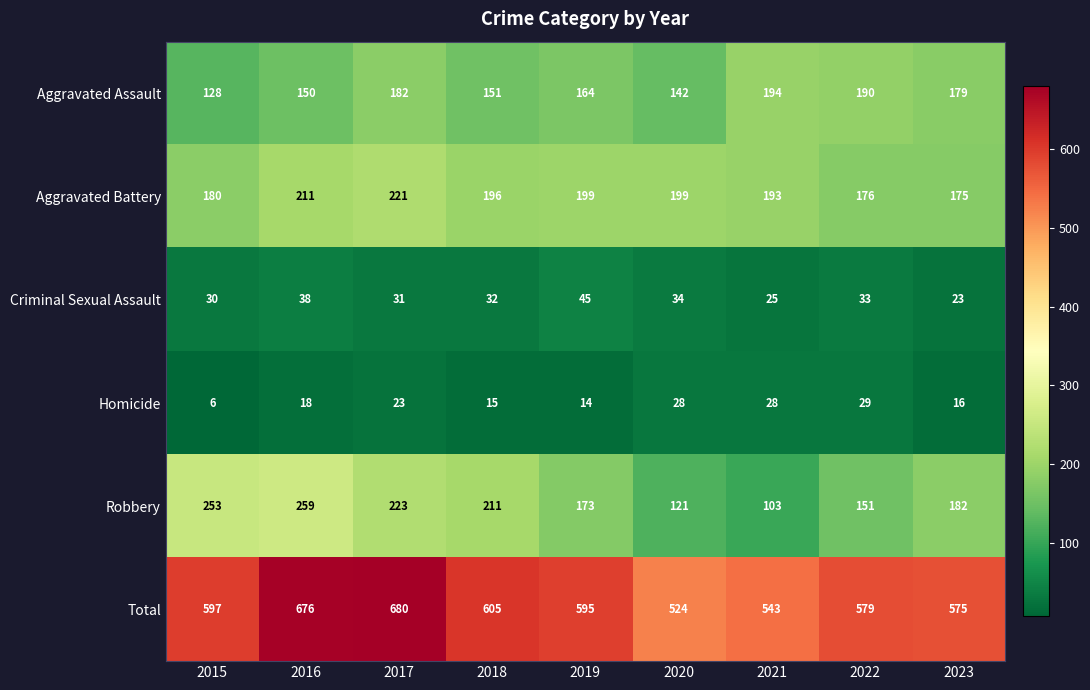

What is the spread (max minus min) of values at 2020?

496